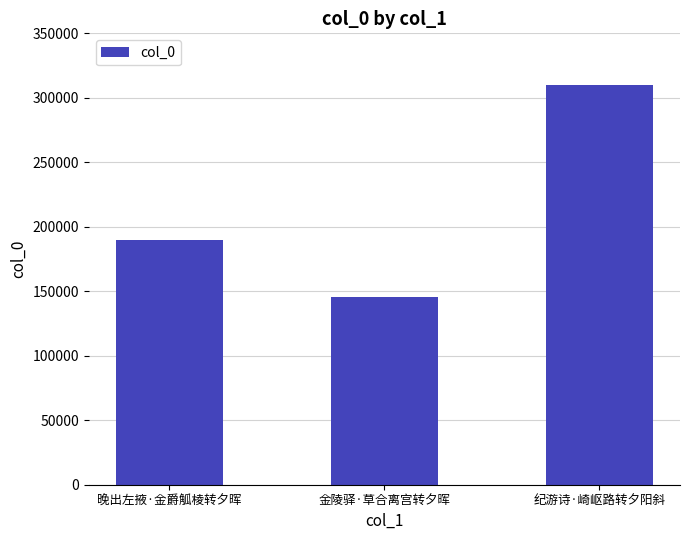

Is it true that the value at 纪游诗·崎岖路转夕阳斜 is 310315?

True